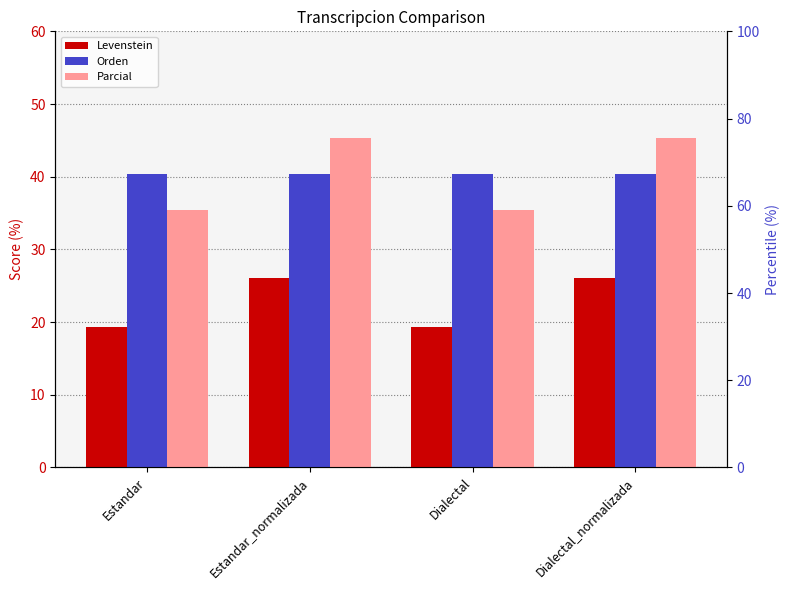

What is the label of the 4th bar from the right?

Estandar